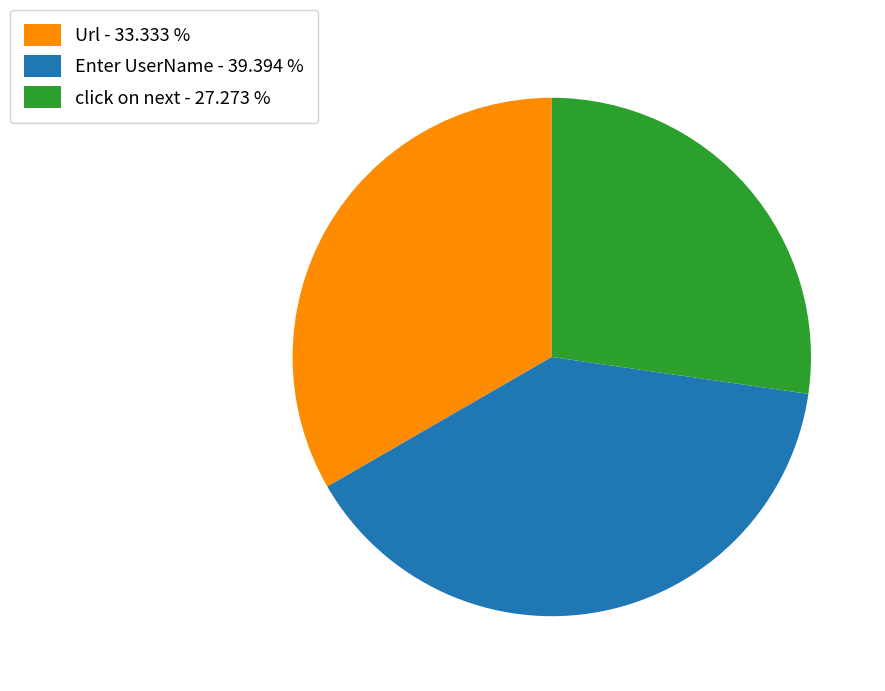

Is there a majority slice in this chart?

No